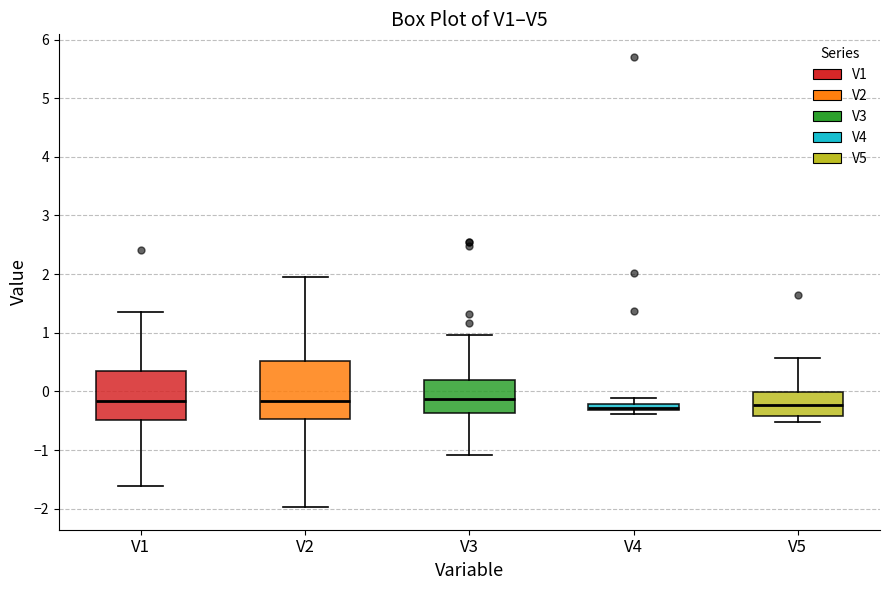

Which box is the tallest, from its lower edge to its upper edge?

V2